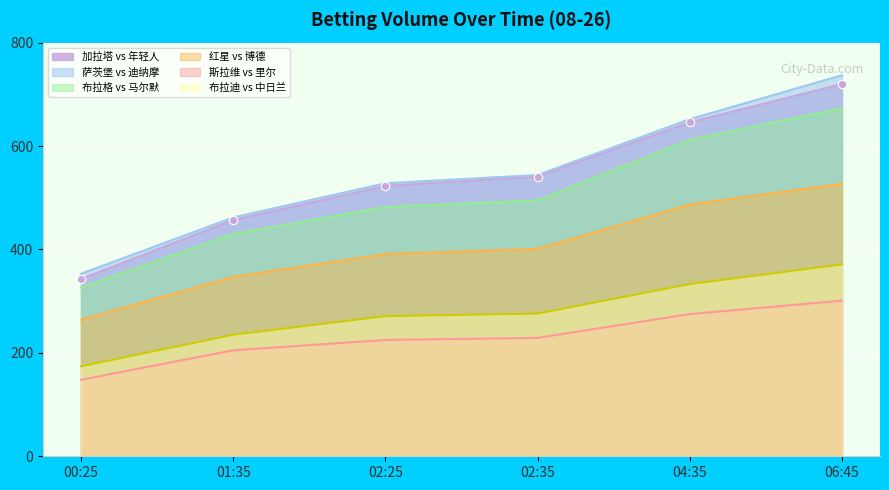

What position from the left is 01:35?

2